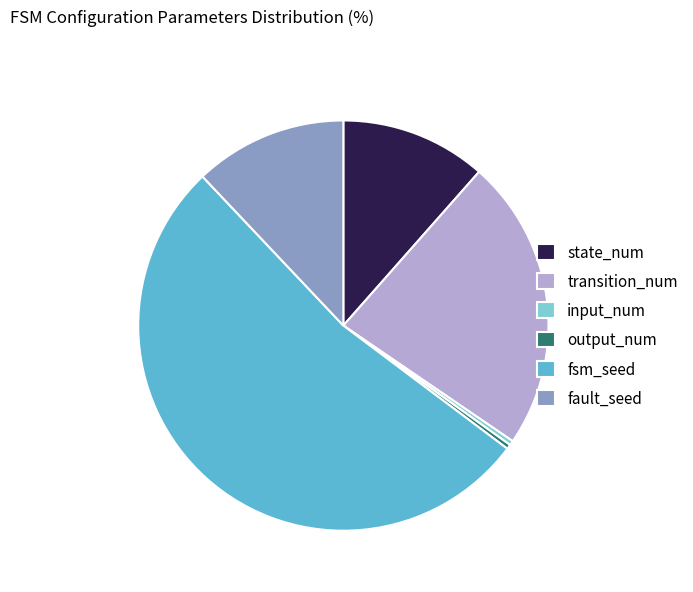

Does output_num represent more than half of the total?

No